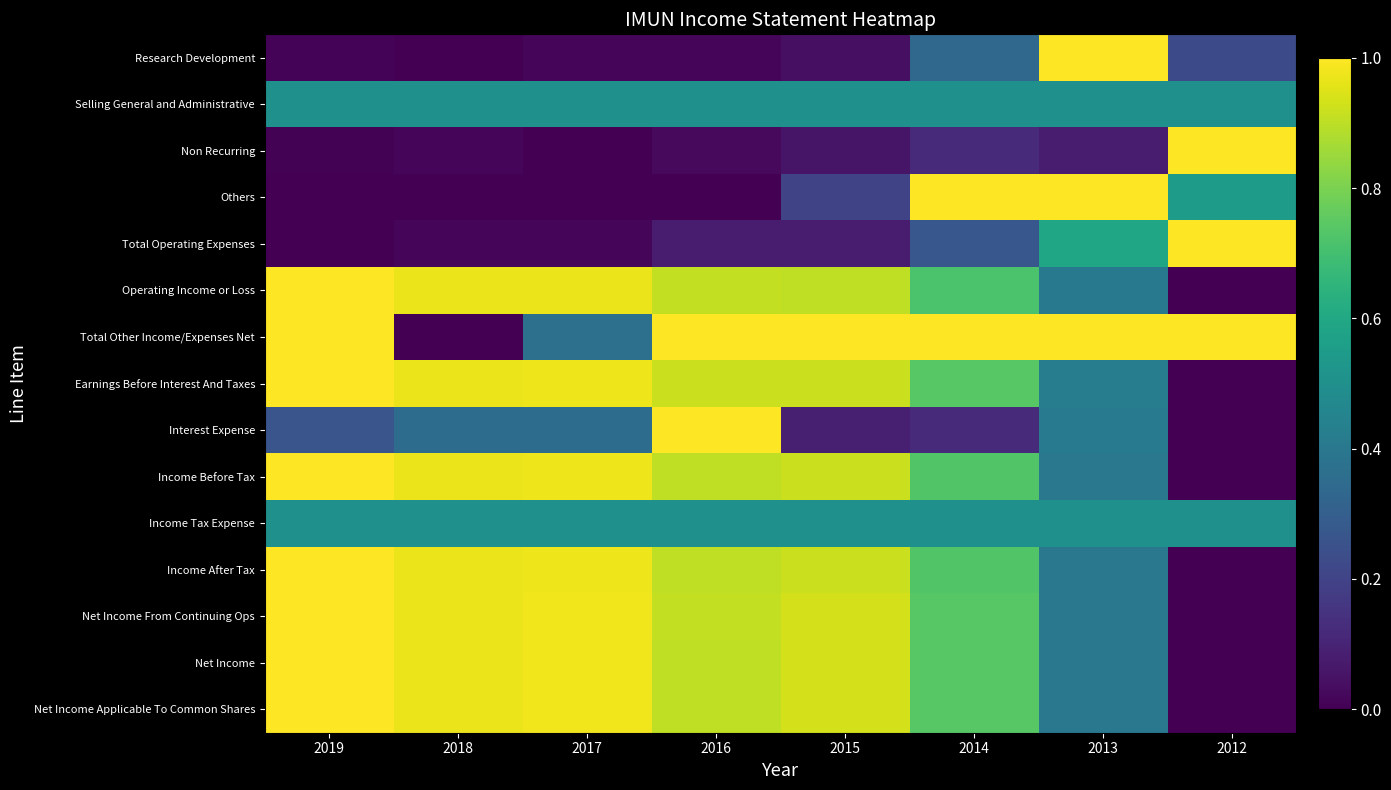

List the series in order of their peak value, highest first.

Research Development, Non Recurring, Others, Total Operating Expenses, Operating Income or Loss, Total Other Income/Expenses Net, Earnings Before Interest And Taxes, Interest Expense, Income Before Tax, Income After Tax, Net Income From Continuing Ops, Net Income, Net Income Applicable To Common Shares, Selling General and Administrative, Income Tax Expense